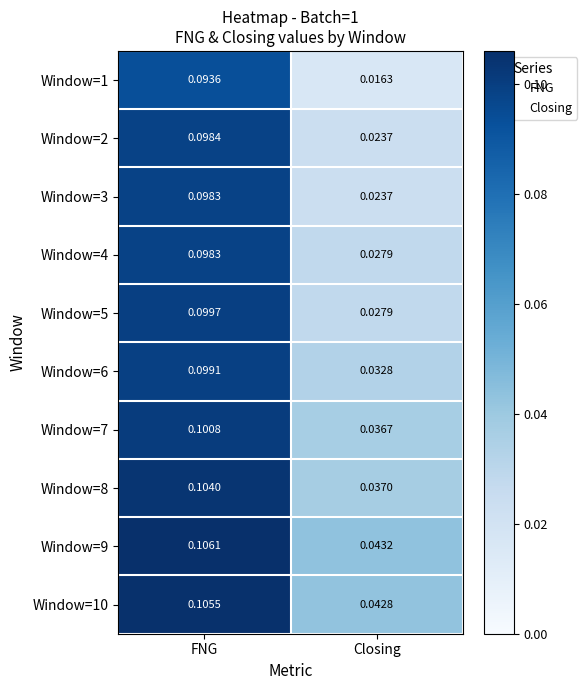

Which series has the largest range (max minus min)?

Window=1